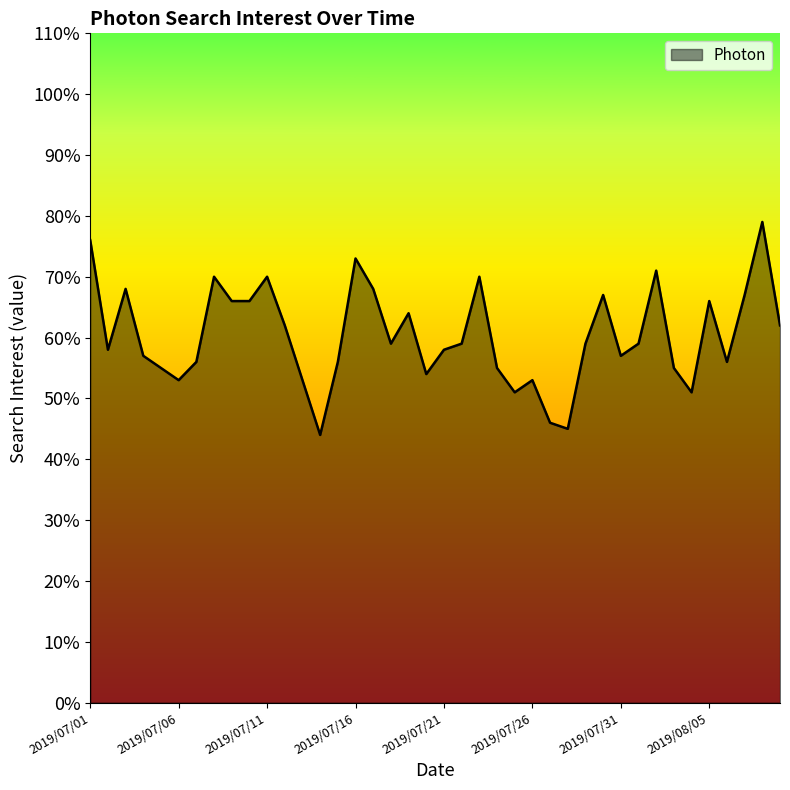

Reading left to right, extract all data points from this chart.

76	58	68	57	55	53	56	70	66	66	70	62	53	44	56	73	68	59	64	54	58	59	70	55	51	53	46	45	59	67	57	59	71	55	51	66	56	67	79	62